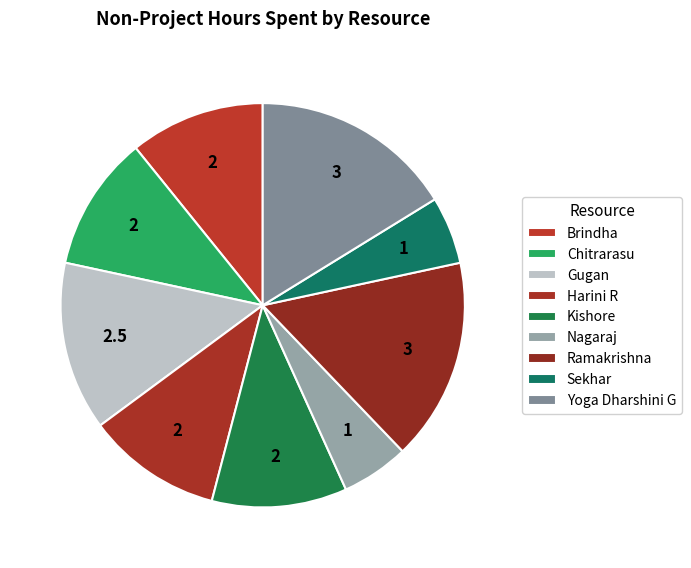

How many slices are in this pie chart?

9